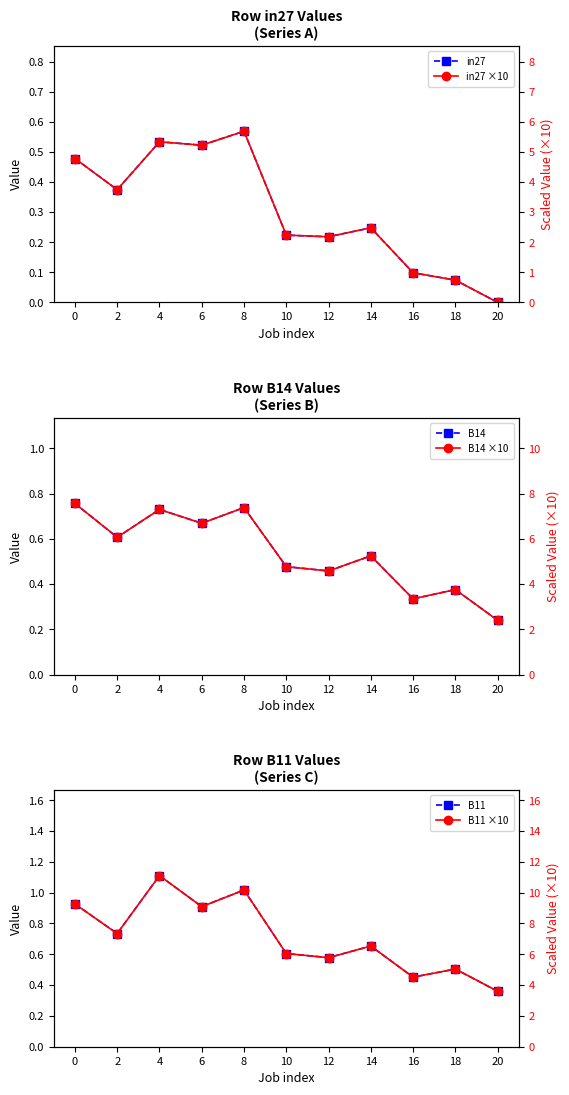

Is the value of in27 ×10 at 2 greater than the value of in27 at 0?

Yes